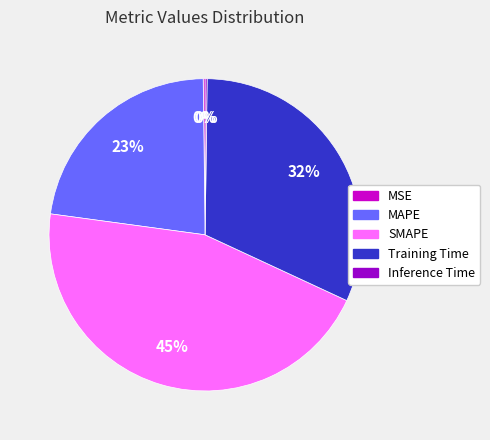

True or false: Training Time accounts for 25% of the total.

False